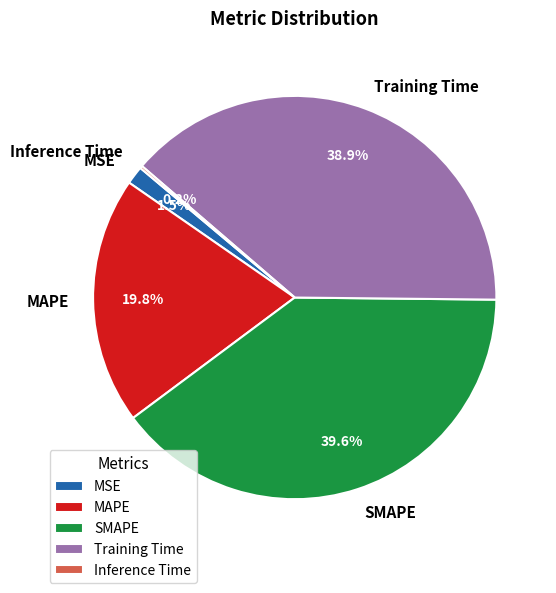

What portion of the pie excludes MSE?

98.5%